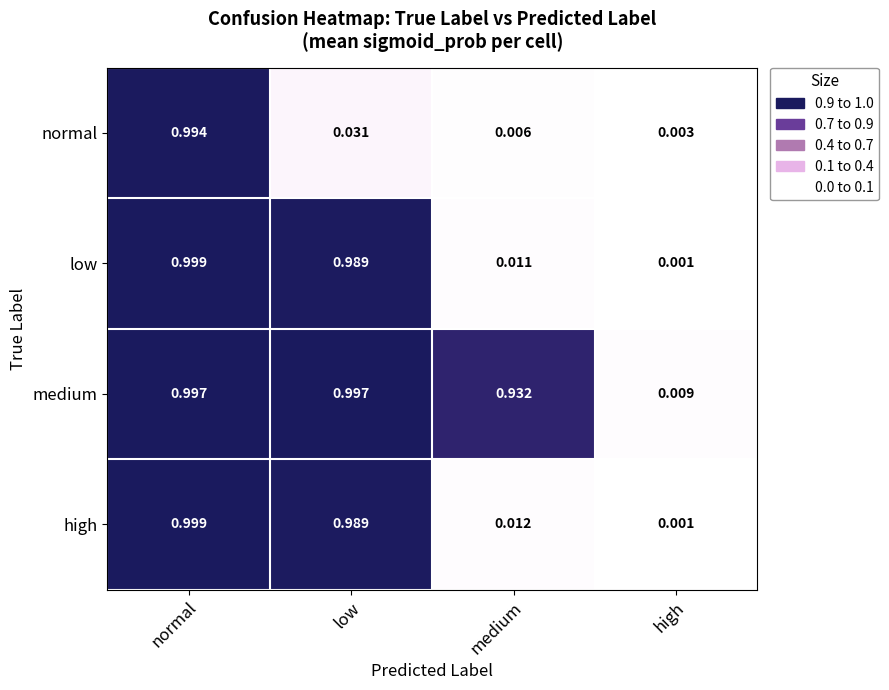

At which label is low closest to 0?

high